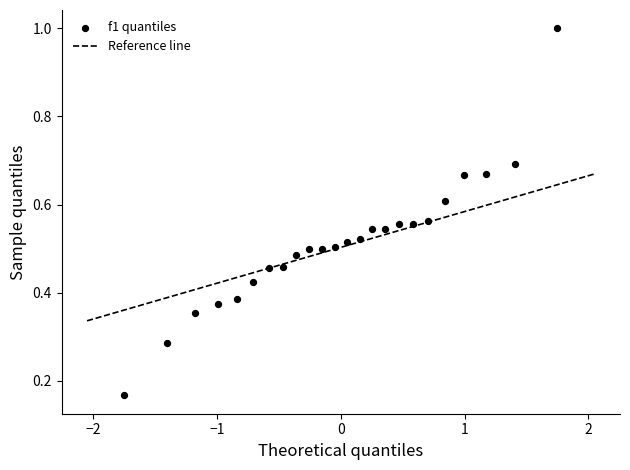

What is the range of X values (max minus min)?

3.5